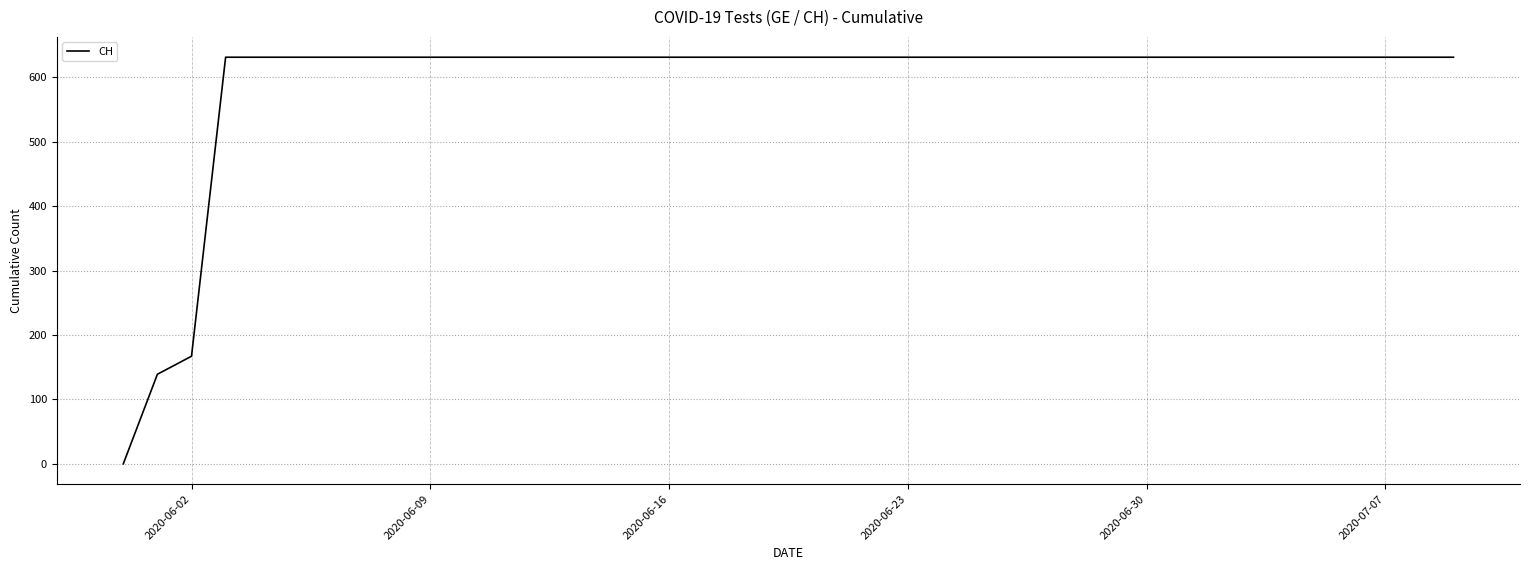

What is the difference between the maximum and minimum values?

631